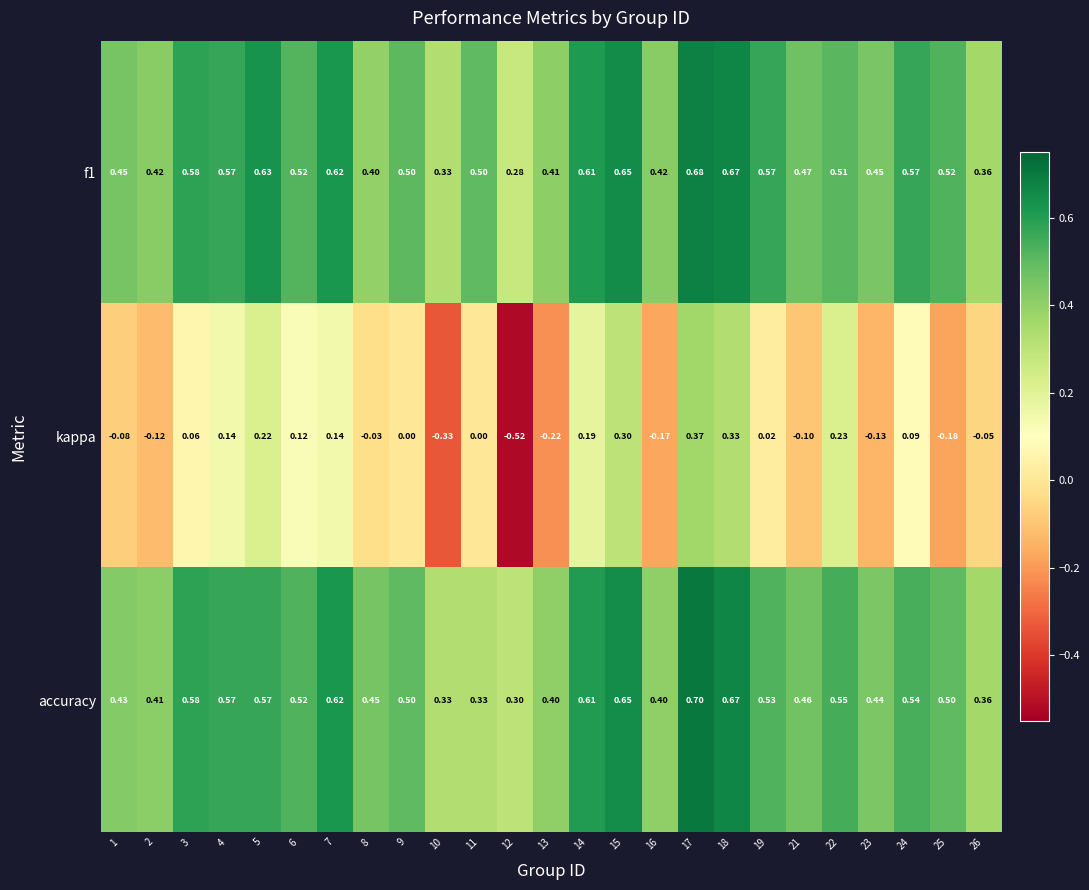

What is the total value across all series at 7?

1.4